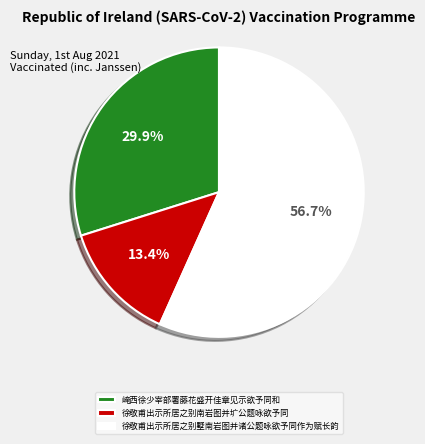

Which category accounts for the majority?

徐敬甫出示所居之别墅南岩图并诸公题咏欲予同作为赋长韵